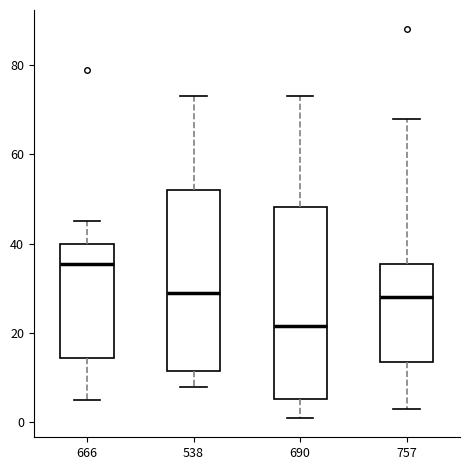

Where does the lower whisker of the box at x = 757 end on the y-axis? The values are not printed on the chart, so give them approximately, as read against the axis.

4